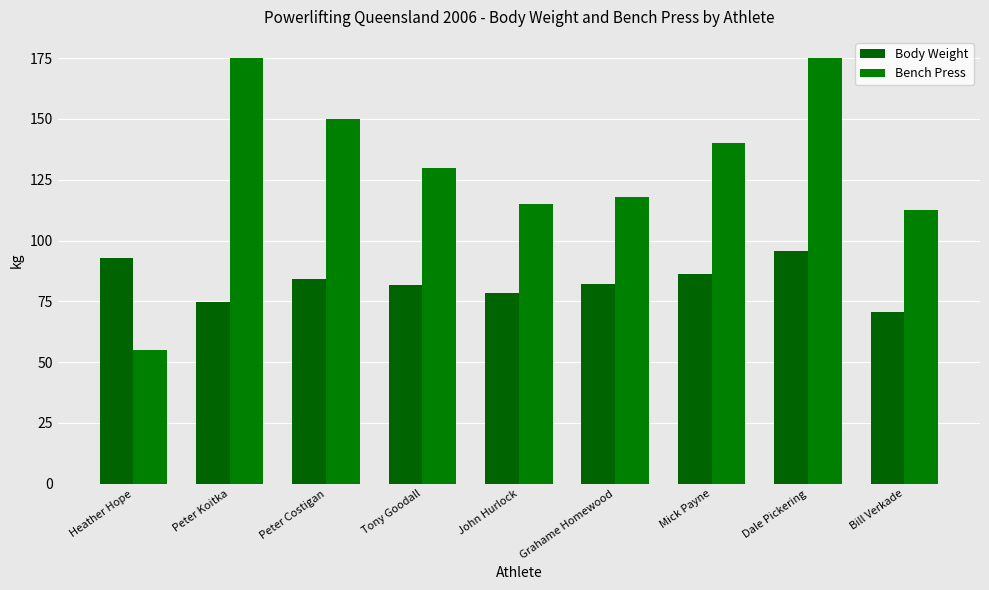

What position from the right is Mick Payne?

3